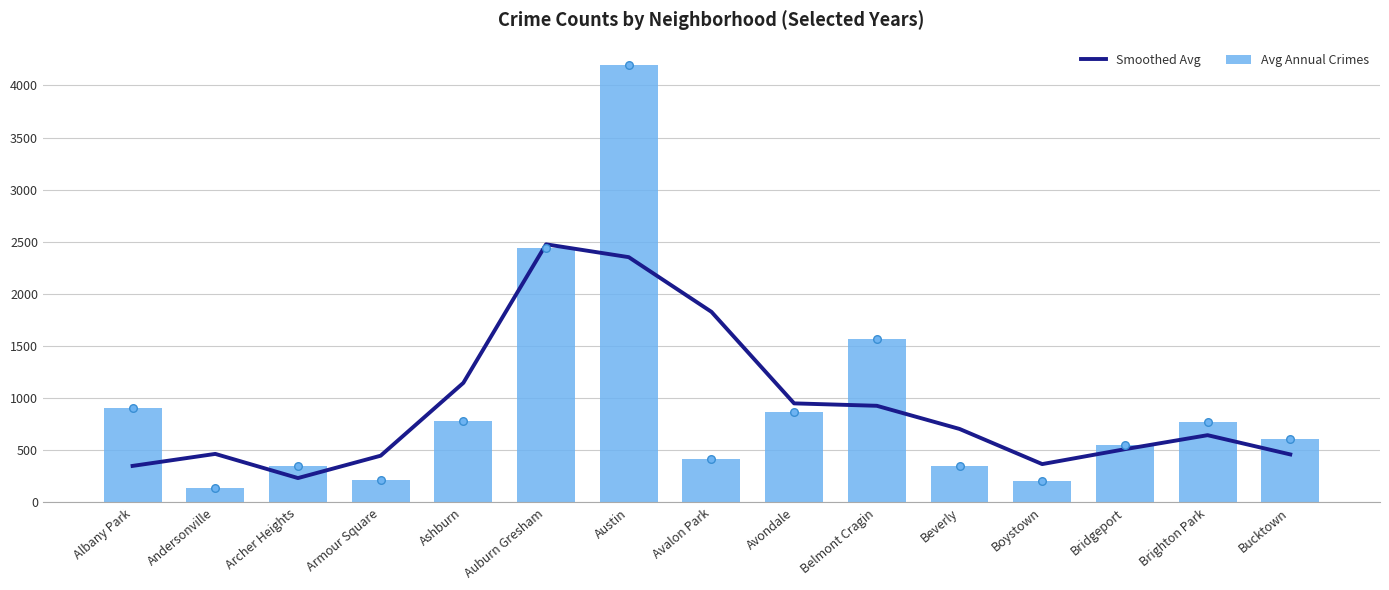

Is the value of Smoothed Avg at Boystown greater than the value of Avg Annual Crimes at Avalon Park?

No